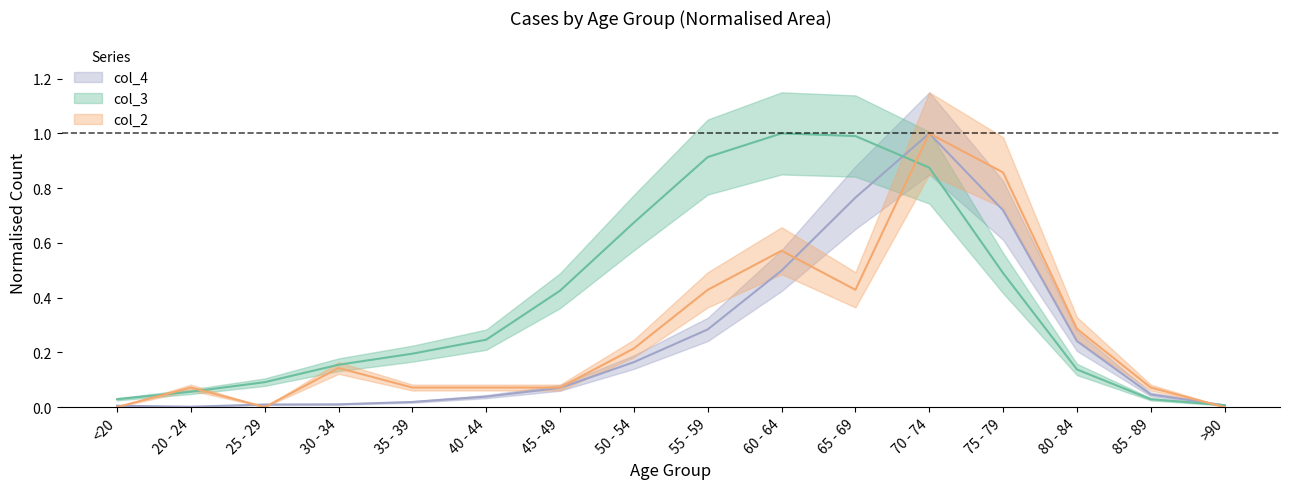

Reading left to right, transcribe all the data shown in this chart.

col_2: 0.0	0.1	0.0	0.1	0.1	0.1	0.1	0.2	0.4	0.6	0.4	1.0	0.9	0.3	0.1	0.0
col_3: 0.0	0.1	0.1	0.2	0.2	0.2	0.4	0.7	0.9	1.0	1.0	0.9	0.5	0.1	0.0	0.0
col_4: 0.0	0.0	0.0	0.0	0.0	0.0	0.1	0.2	0.3	0.5	0.8	1.0	0.7	0.2	0.0	0.0